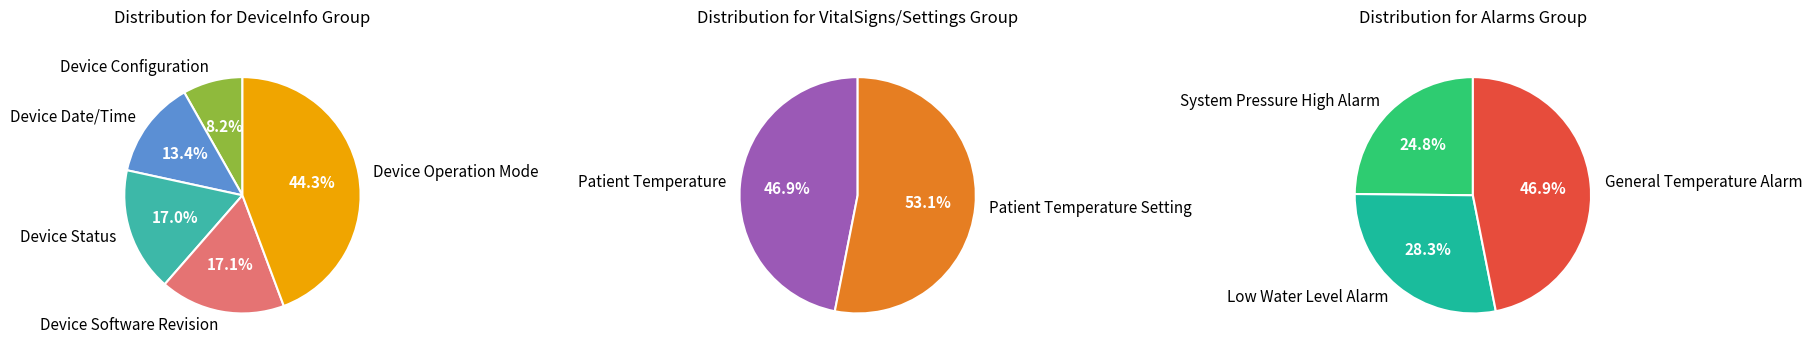

Between Low Water Level Alarm and System Pressure High Alarm, which is larger?

Low Water Level Alarm